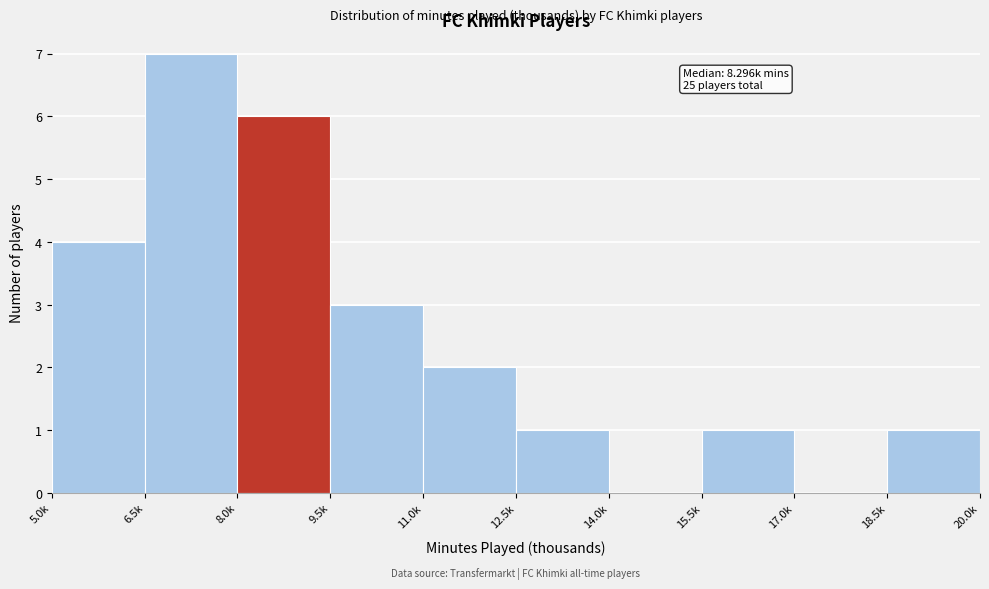

Reading right to left, what are all the values shown in this chart?

18.5k=1	17.0k=0	15.5k=1	14.0k=0	12.5k=1	11.0k=2	9.5k=3	8.0k=6	6.5k=7	5.0k=4